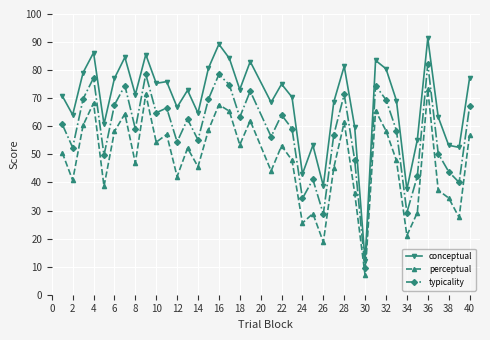

List the series in order of their peak value, lowest first.

perceptual, typicality, conceptual